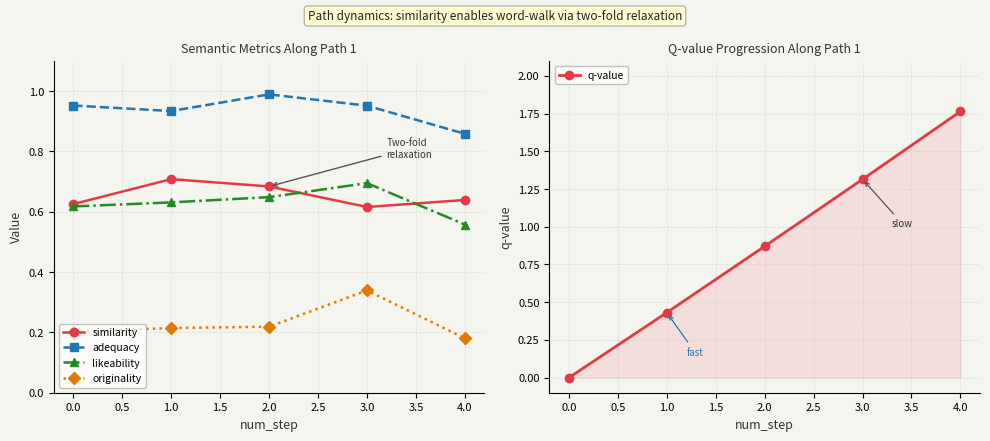

Is the value of adequacy at 1.0 greater than the value of originality at 2.0?

Yes